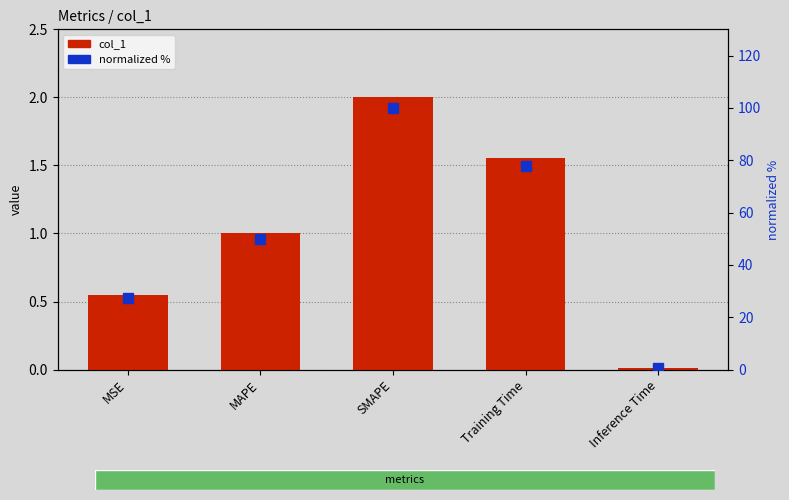

What are all the series names shown in the legend?

col_1, normalized %